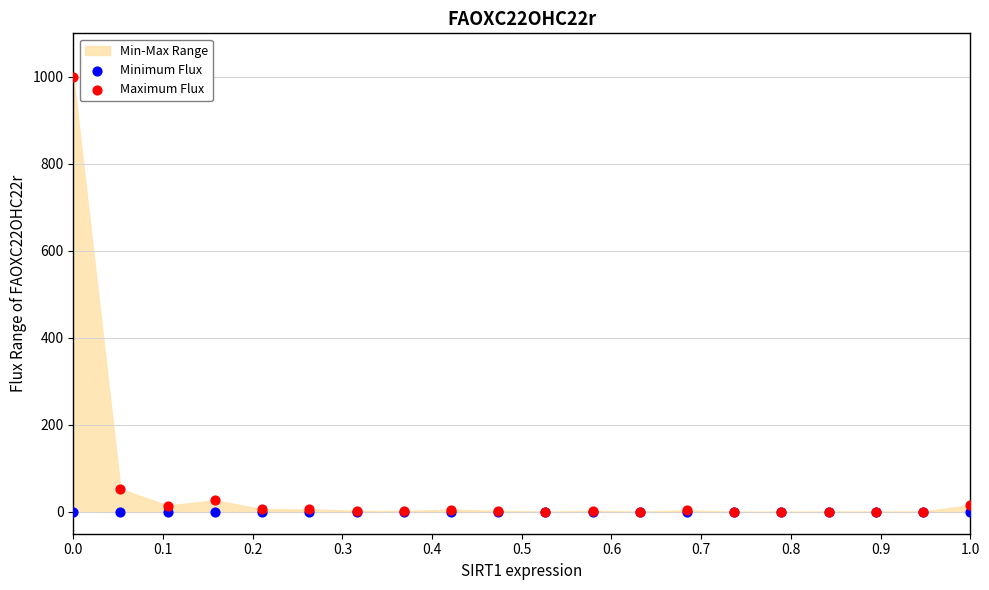

In the Maximum Flux series, what Y value is closest to 500?

52.8